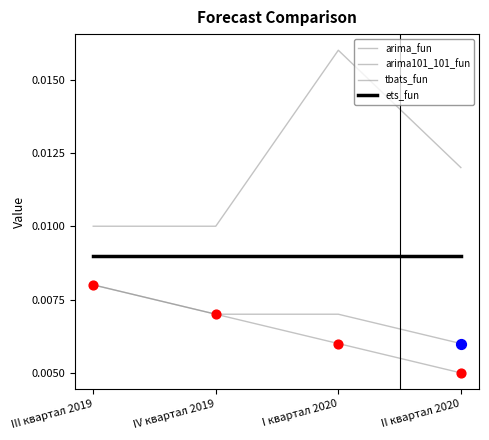

How many lines are shown in the chart?

4